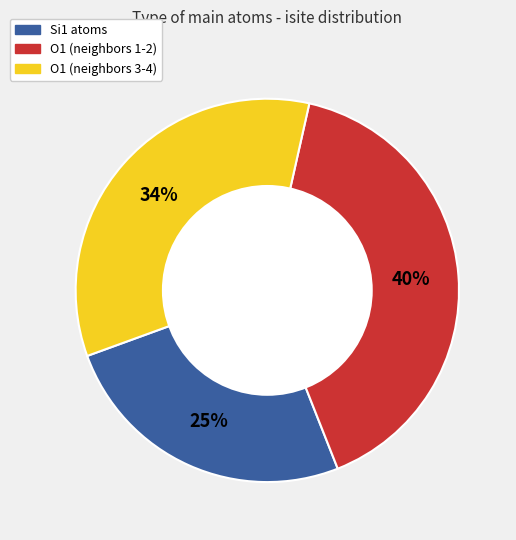

To the nearest percent, what is the average slice percentage?

33%